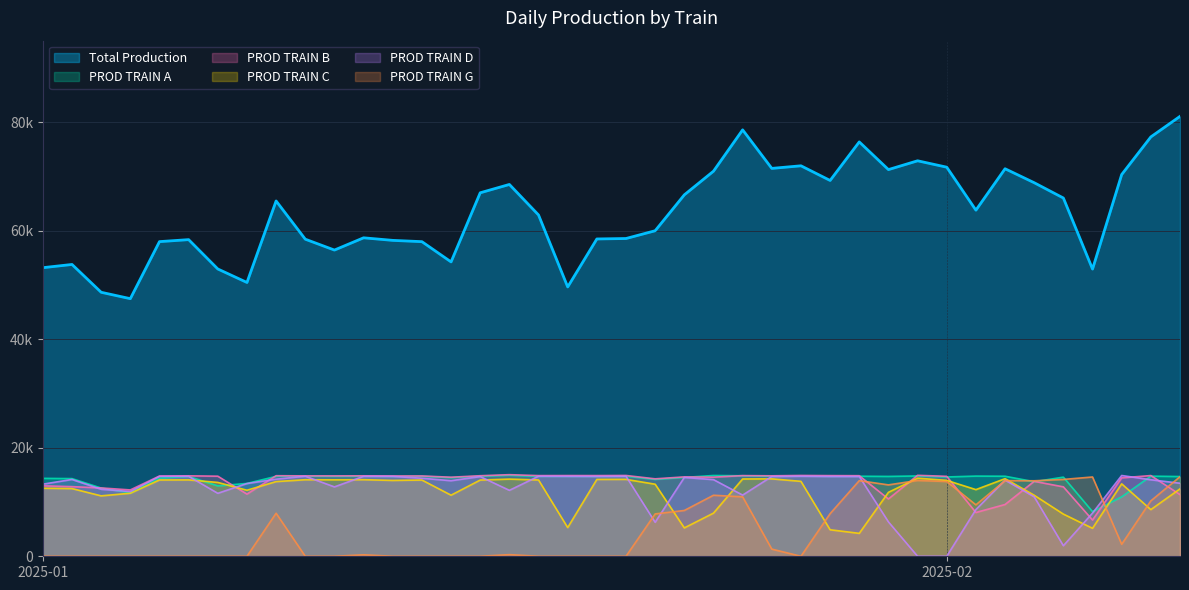

Reading right to left, list all the values displayed in this chart.

Total Production: 81052	77269	70336	52915	66010	68826	71403	63773	71689	72868	71246	76346	69243	71945	71467	78568	70950	66594	59980	58549	58465	49626	62883	68507	66973	54239	57968	58205	58678	56419	58423	65465	50448	52934	58341	57975	47464	48641	53766	53174
PROD TRAIN A: 14690	14765	10956	8225	14581	13736	14748	14775	14613	14802	14713	14750	14737	14773	14732	14837	14884	14531	14165	14750	14723	14731	14726	14923	14752	14492	14740	14714	14739	14731	14754	14724	13419	12967	14712	14403	11693	12570	14311	14356
PROD TRAIN B: 11370	14872	14449	6677	12791	13811	9540	8064	14731	14918	10561	14847	14861	14889	14826	14865	14576	14628	14269	14888	14868	14872	14864	15035	14841	14566	14800	14796	14826	14809	14816	14843	11456	14756	14825	14789	12225	12592	12831	12988
PROD TRAIN C: 12422	8598	13347	5155	7773	11244	14300	12284	13983	14390	11784	4223	4885	13807	14266	14243	7949	5226	13280	14171	14160	5290	14060	14221	14045	11258	14049	13977	14113	14093	14105	13762	12168	13608	14074	14060	11619	11133	12474	12542
PROD TRAIN D: 13459	14098	14883	7958	1944	10957	14030	8604	0	0	6341	14697	14705	14746	14697	11275	14122	14527	6261	14740	14714	14733	14746	12151	14684	13923	14379	14718	14728	12786	14748	14203	13405	11603	14730	14723	11927	12346	14150	13288
PROD TRAIN G: 14654	10211	2210	14610	14159	13910	13939	9478	13779	13971	13153	13936	7852	0	1321	10955	11245	8440	7805	0	0	0	0	302	0	0	0	0	272	0	0	7933	0	0	0	0	0	0	0	0